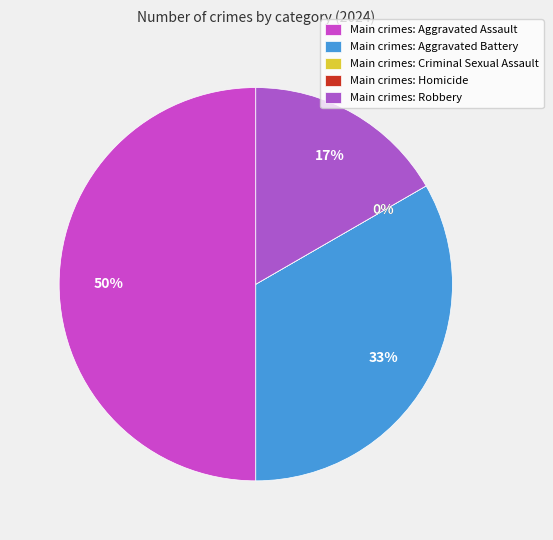

Is it true that Robbery is 17% of the pie?

True